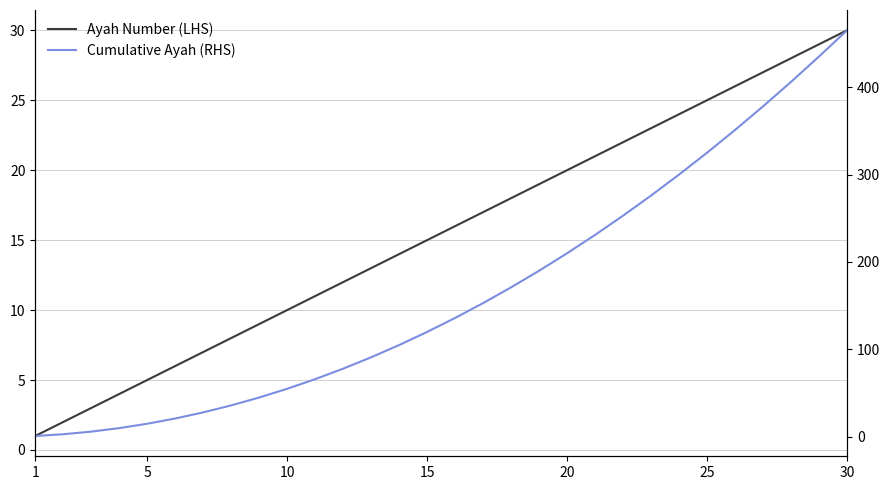

Which series changed the most between 10 and 20?

Cumulative Ayah (RHS)